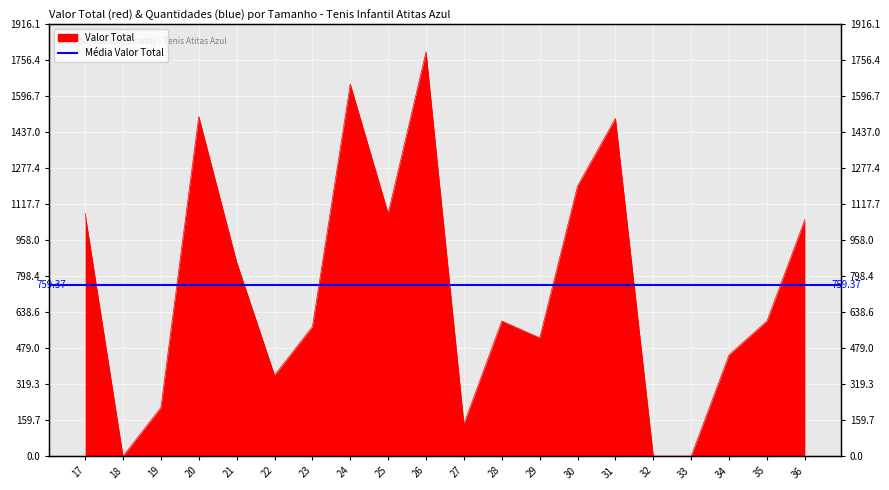

Does the chart display data point markers on the line(s)?

No